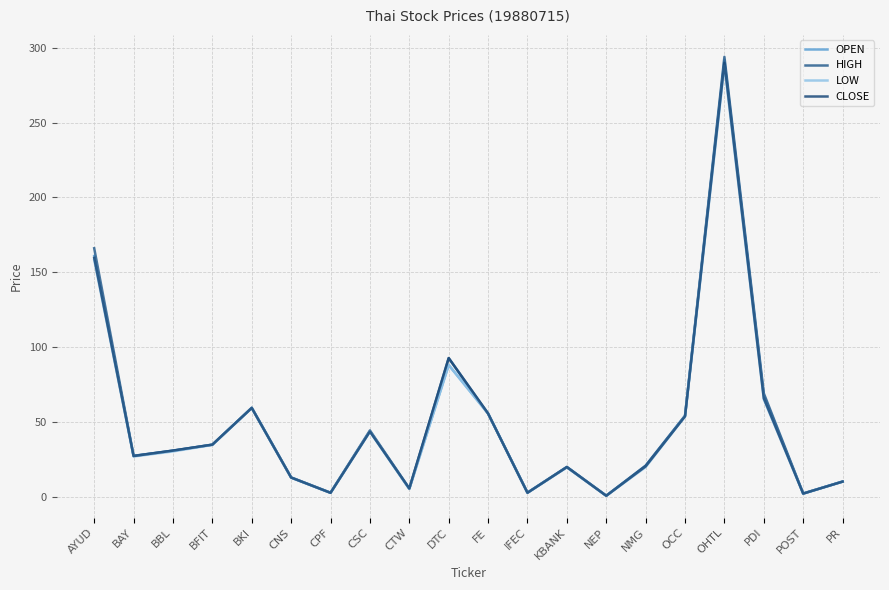

How many data points in LOW are less than 30?

10